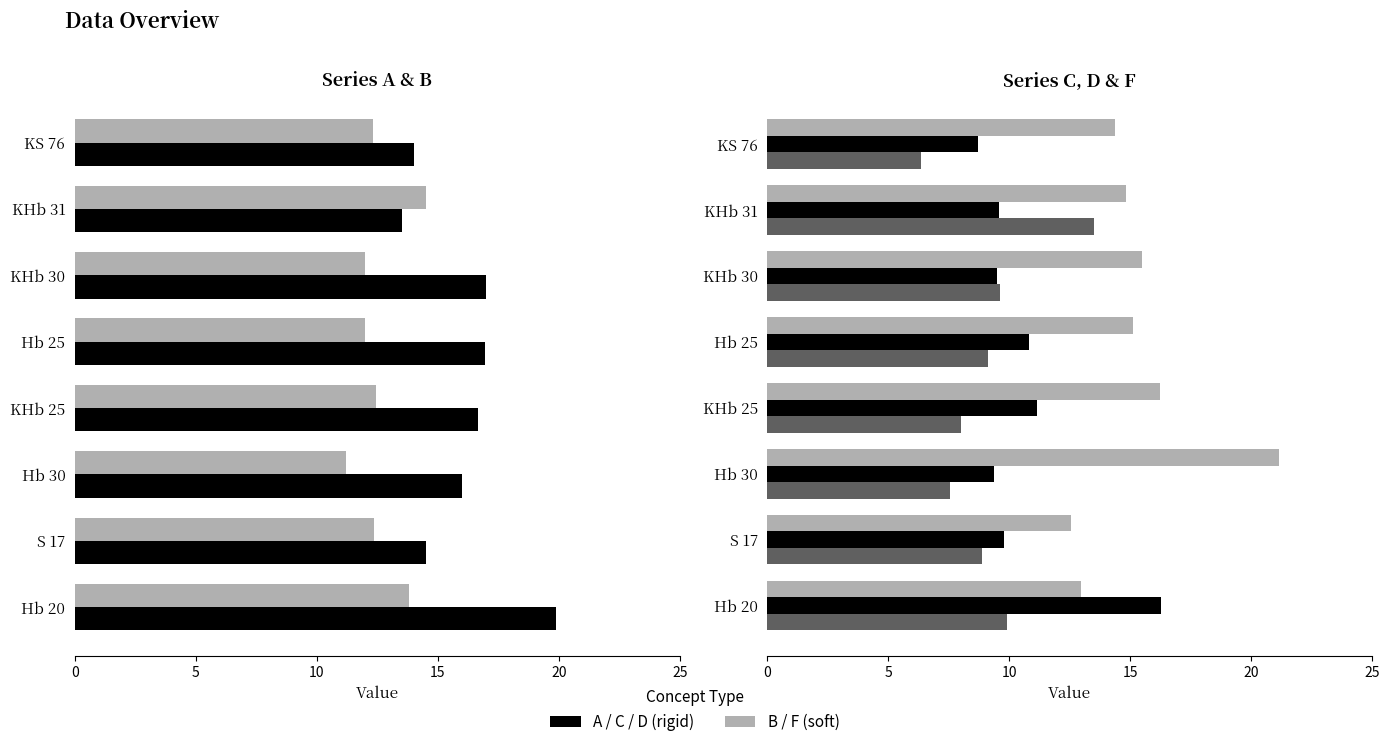

What is the value of the B (soft) bar at the 1st from the left?

13.8